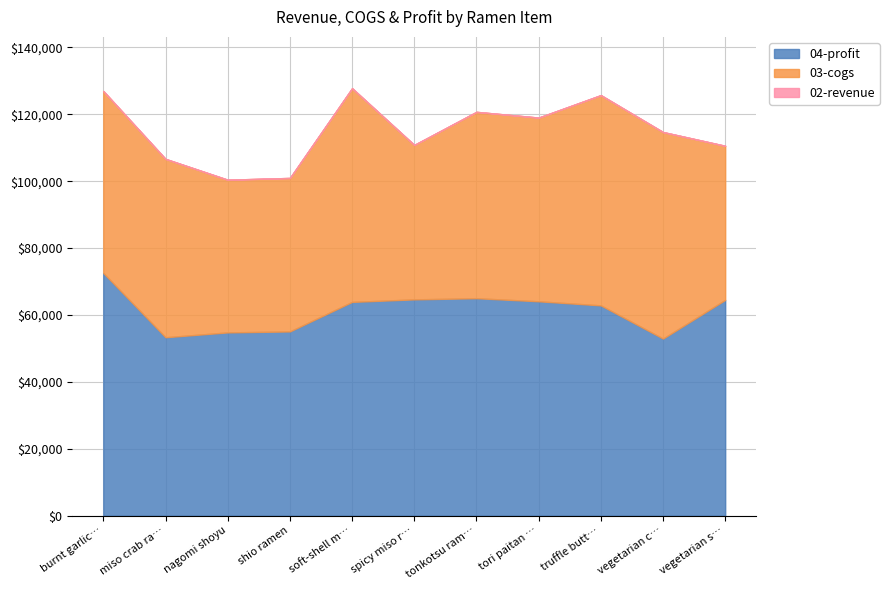

What is the sum of the 02-revenue values at truffle butter ramen and soft-shell miso crab ramen?

253568